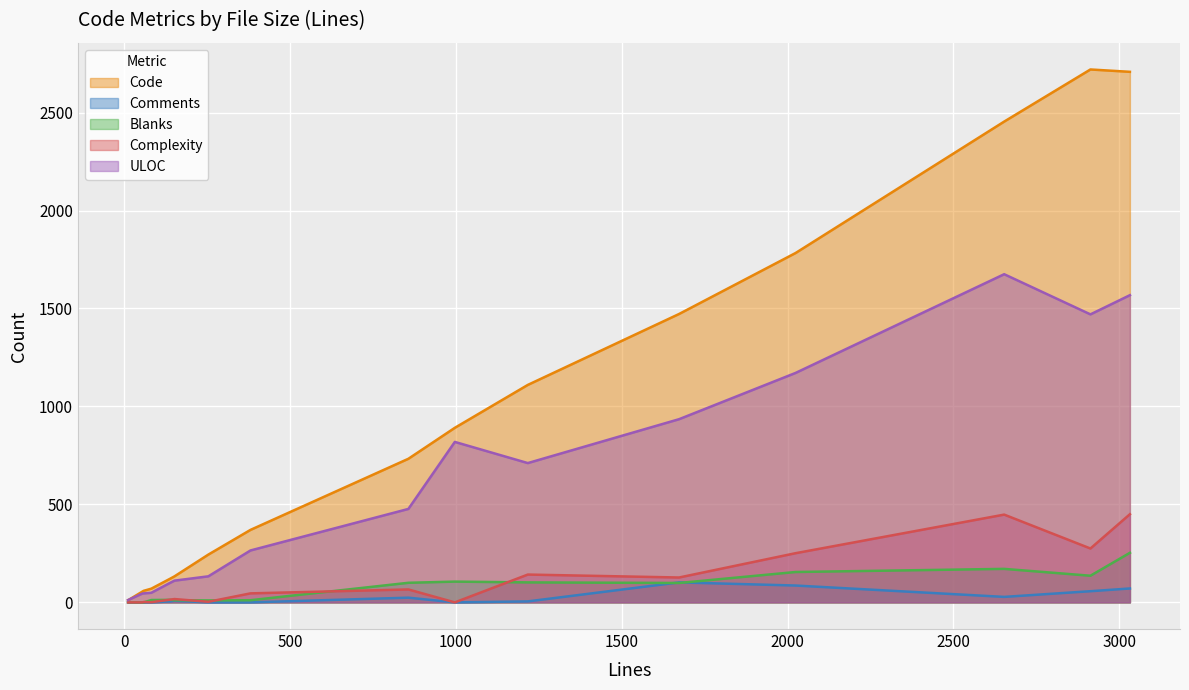

At how many categories does at least one series exceed 894?

6